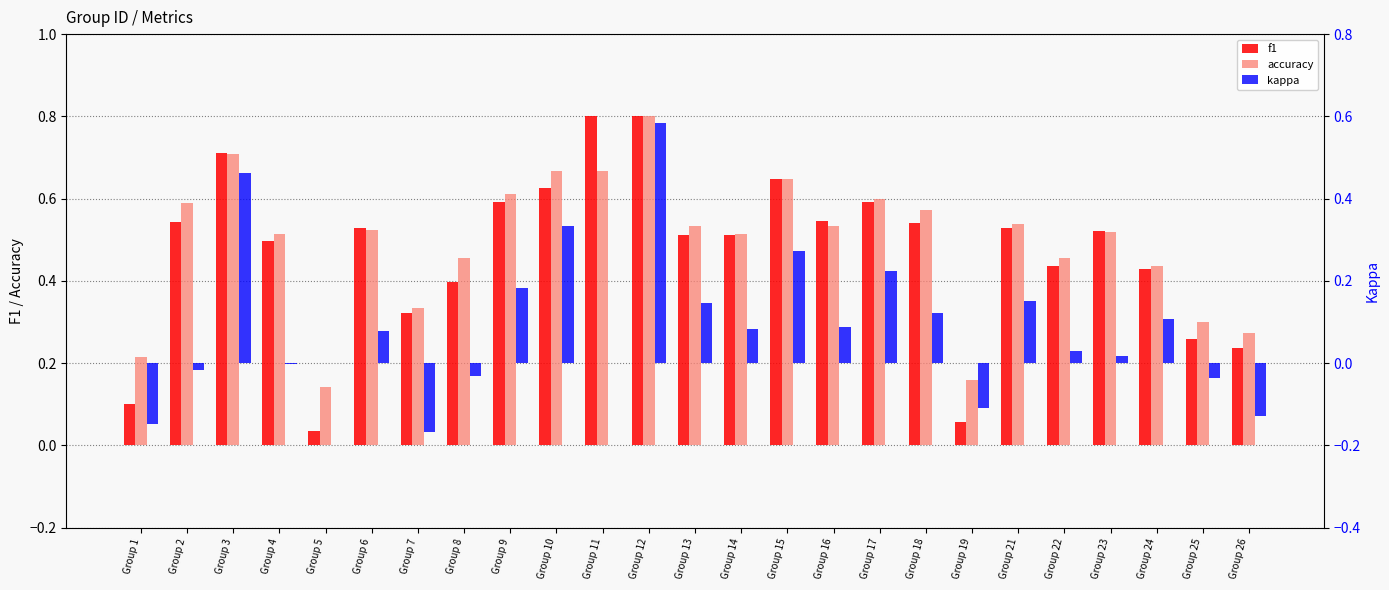

Rank the series at Group 26 from lowest to highest value.

kappa, f1, accuracy